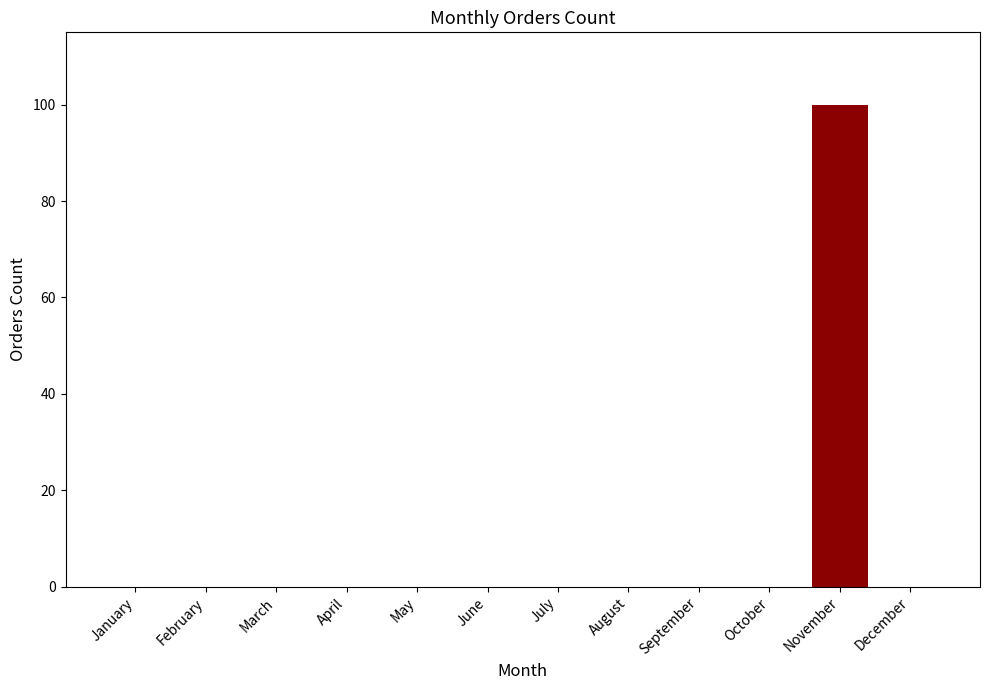

At which category does the chart reach its peak across all series?

November